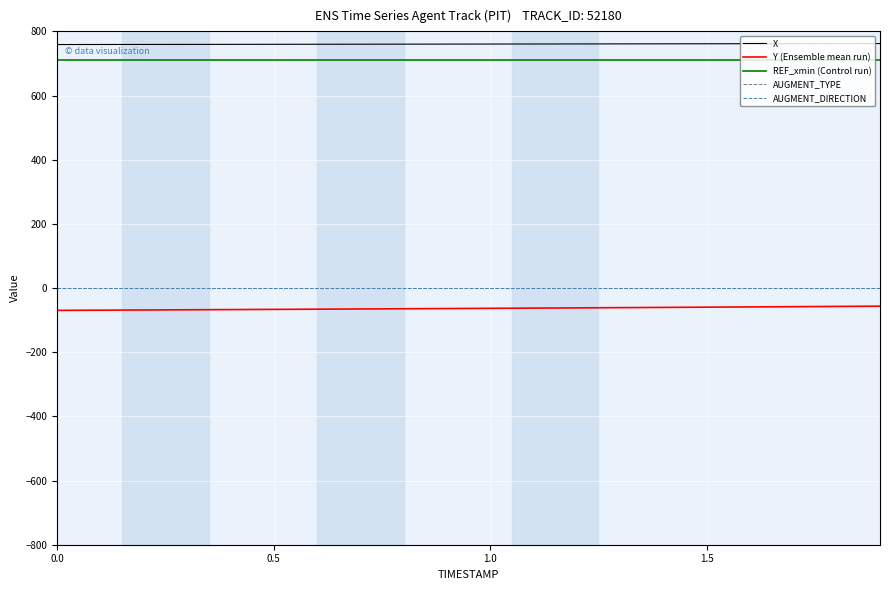

What is the difference between the maximum and minimum values in the X series?

3.1